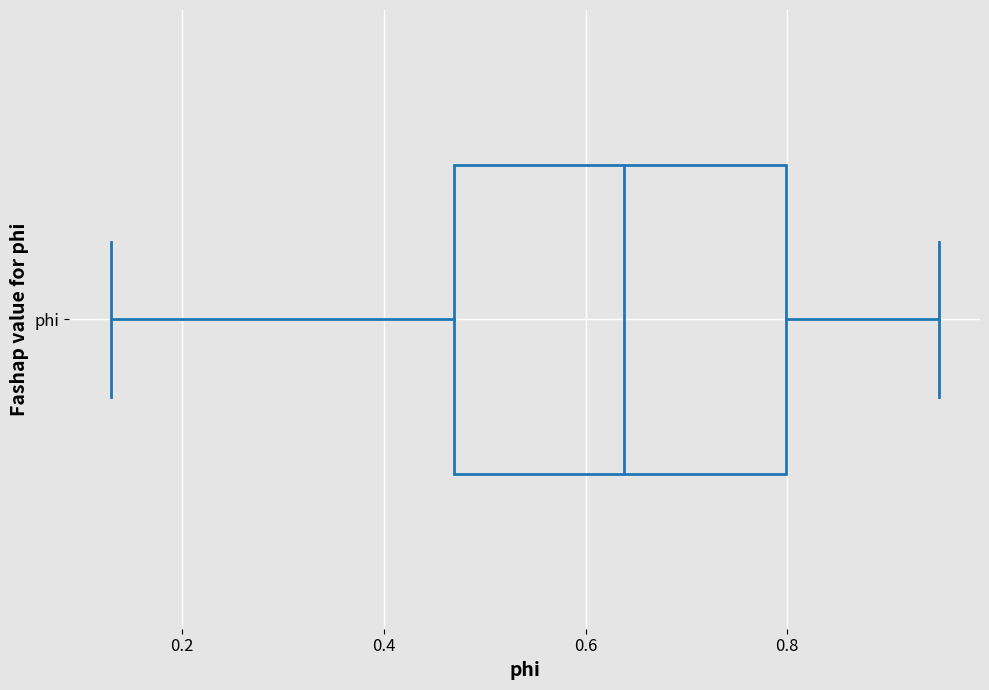

Transcribe this box plot: give where the median line is, the range the box spans, and where the two whiskers end, as read against the x-axis. The values are not printed on the chart, so give them approximately, as read against the axis.

median 0.64, box 0.46 to 0.80, whiskers 0.12 to 0.96